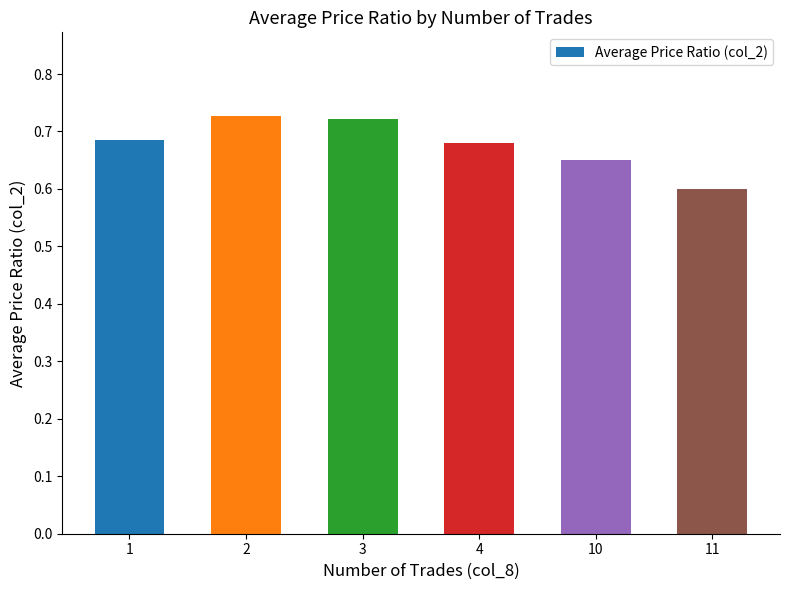

How many data points does each series have?

6